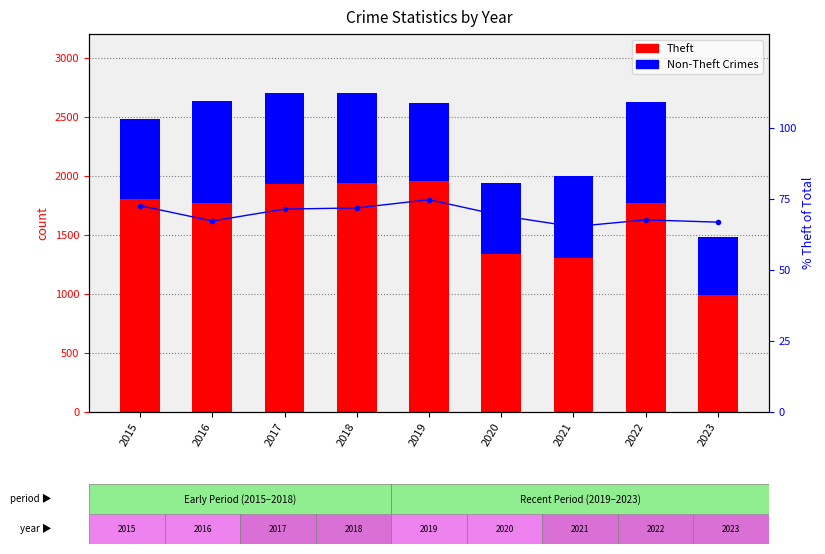

Rank the series by their maximum value, from lowest to highest.

% Theft of Total, Non-Theft Crimes, Theft